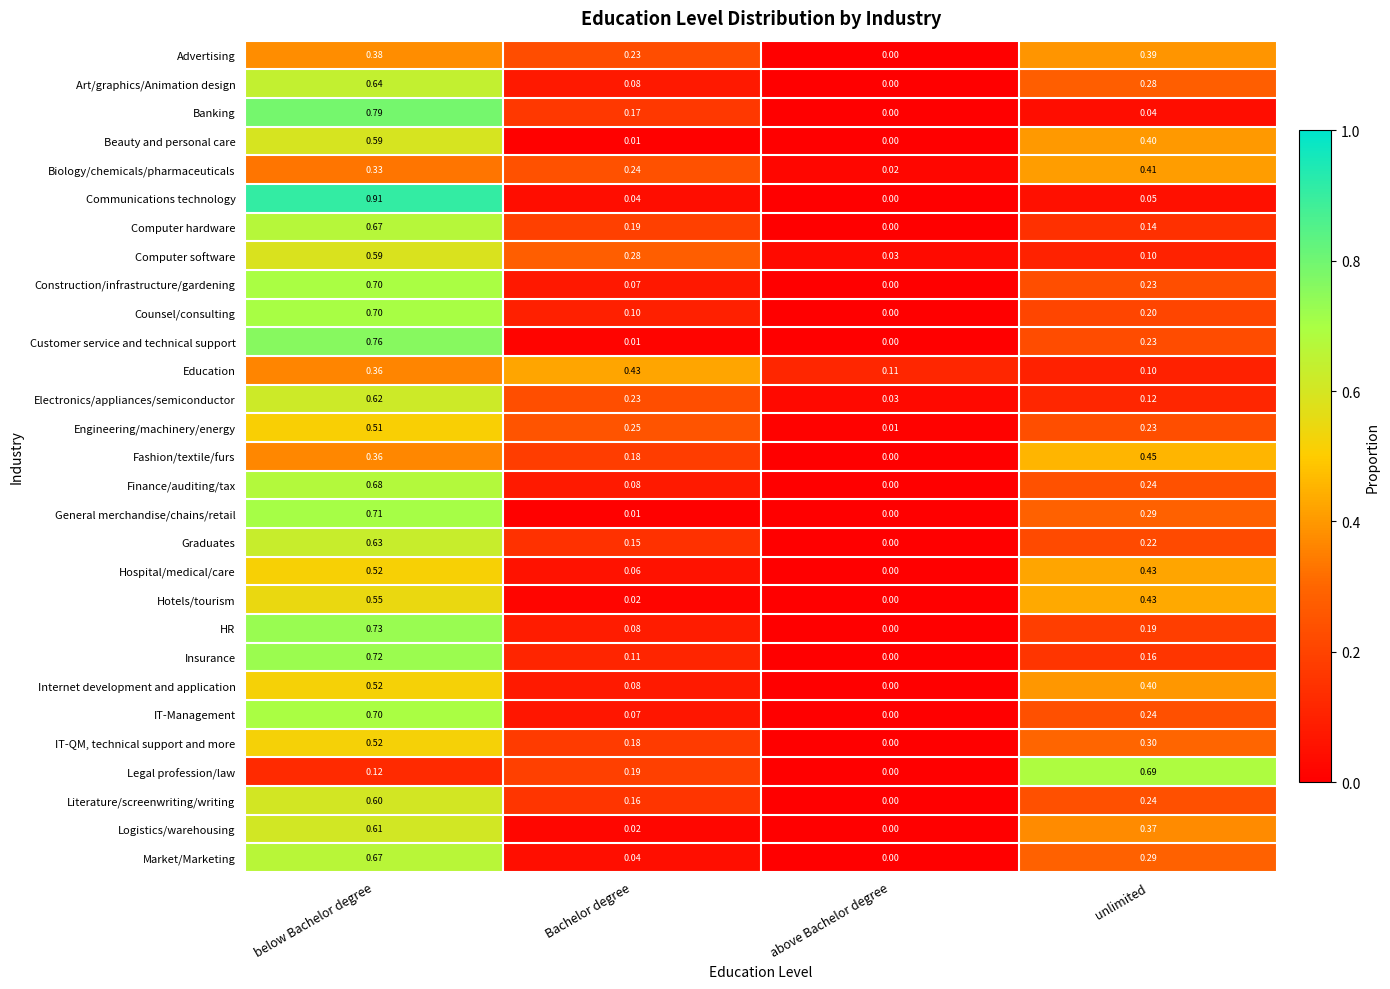

What is the total value across all series at below Bachelor degree?

17.2